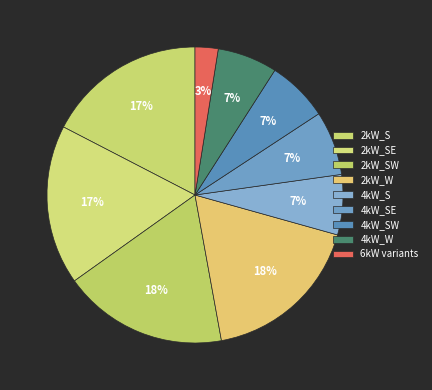

To the nearest percent, what portion does 2kW_SE represent?

17%